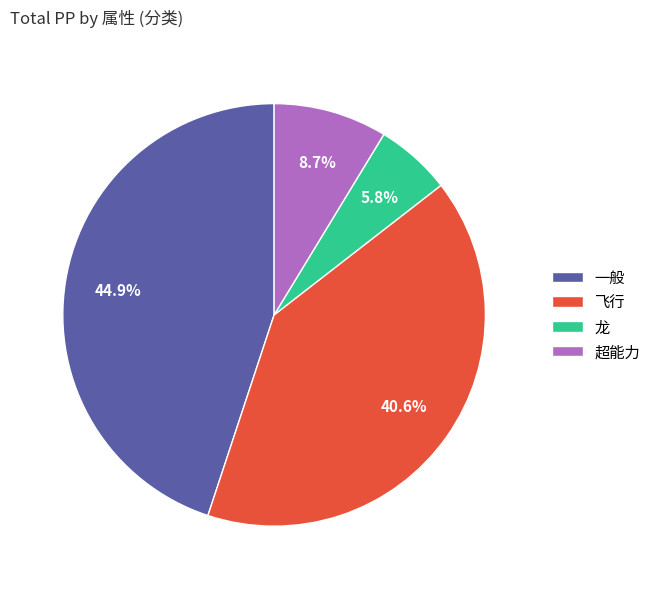

To the nearest percent, what is the combined percentage of 飞行 and 一般?

86%